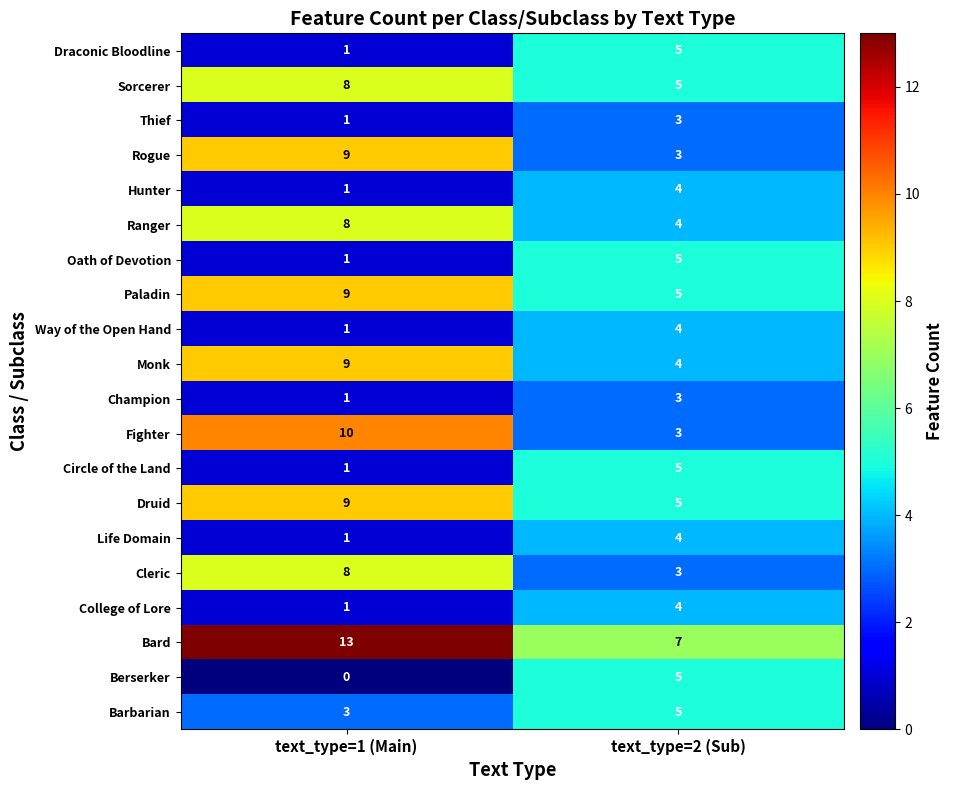

Which series has the largest total across all categories?

Bard